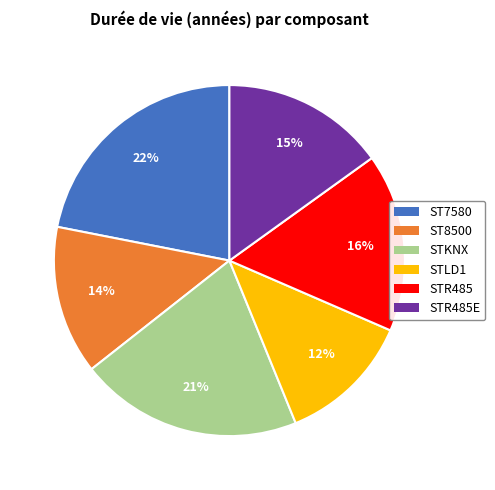

To the nearest percent, what is the average slice percentage?

17%